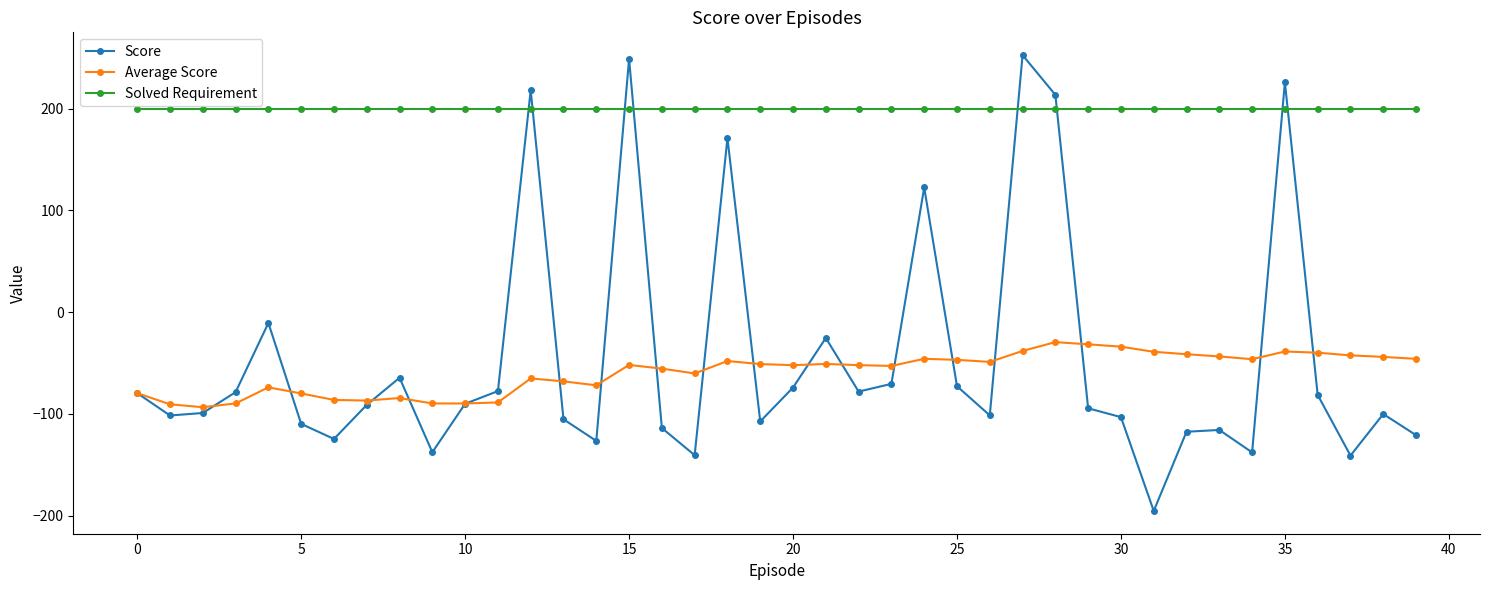

What is the value of the Solved Requirement point at the 4th from the left?

200.0